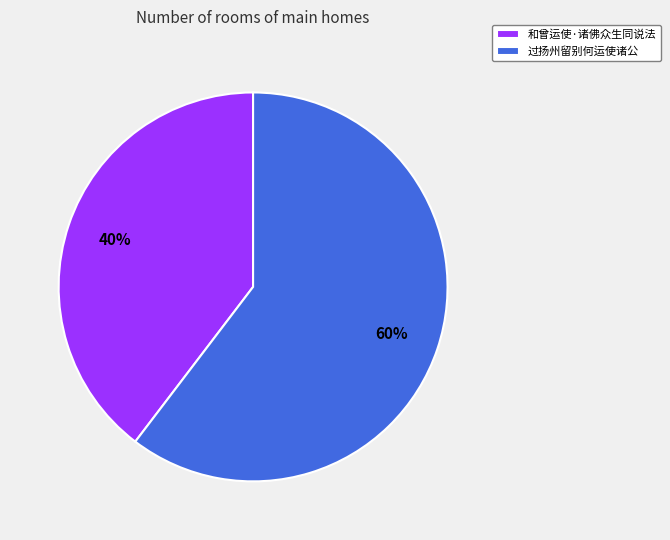

What is the smallest slice in the pie chart?

和曾运使·诸佛众生同说法